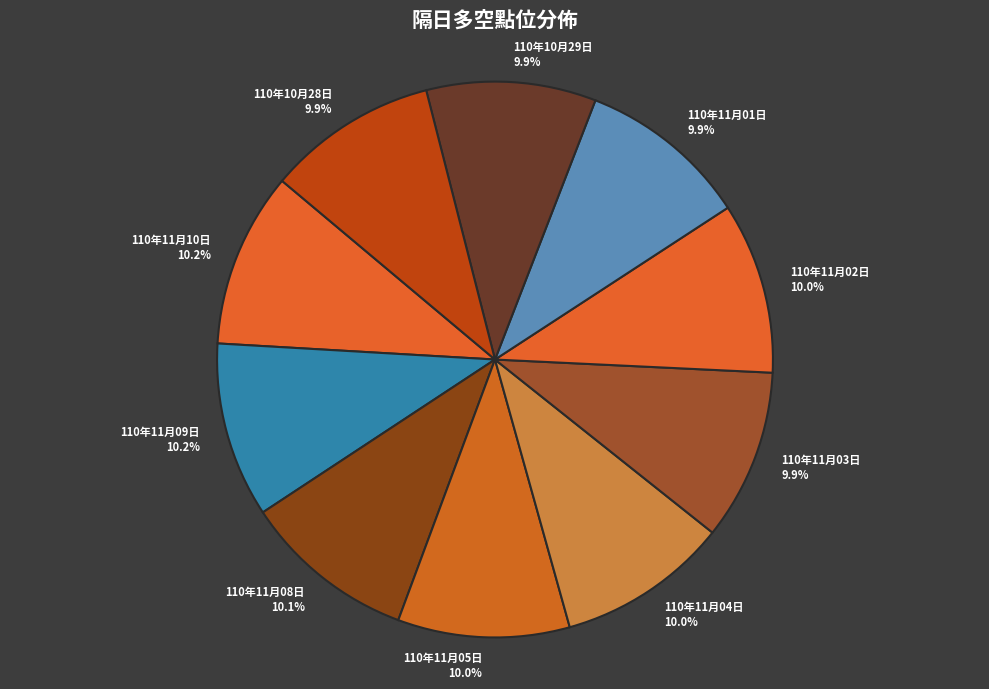

Approximately how many times larger is the value at 110年11月02日 compared to 110年11月03日?

1.0